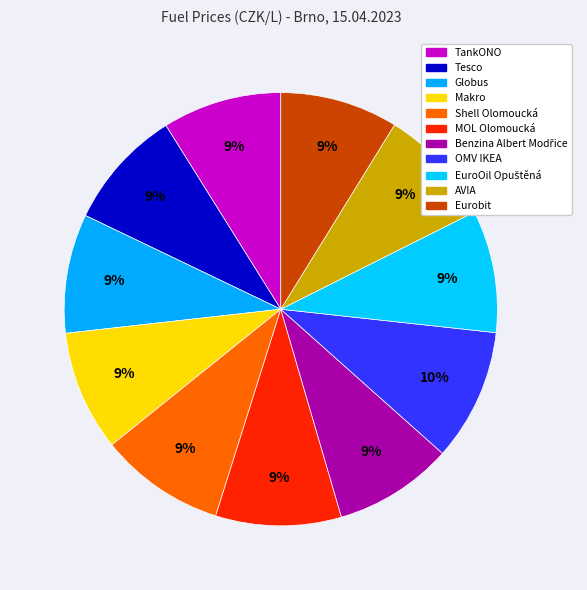

To the nearest percent, what is the difference between the OMV IKEA and TankONO slice percentages?

1%